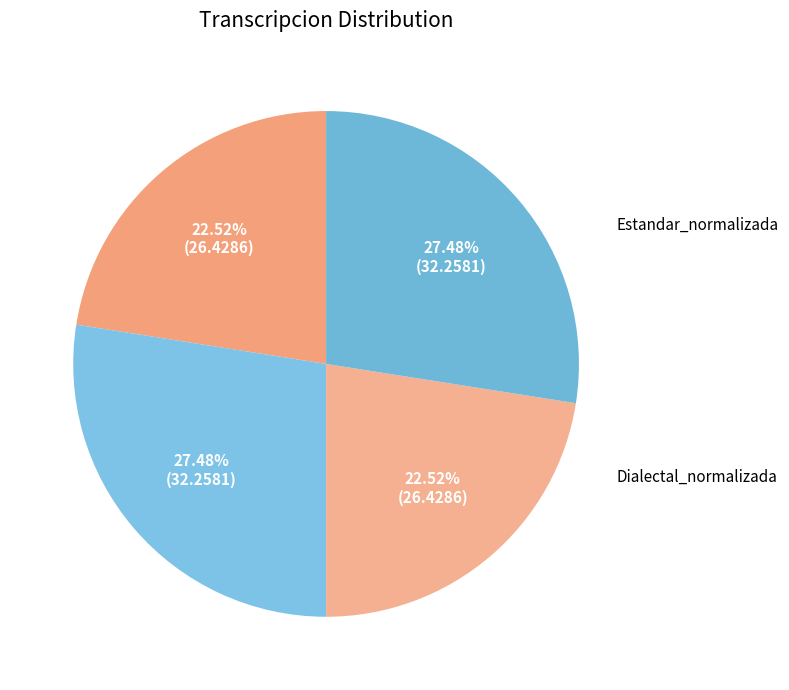

How many segments does this pie chart have?

4